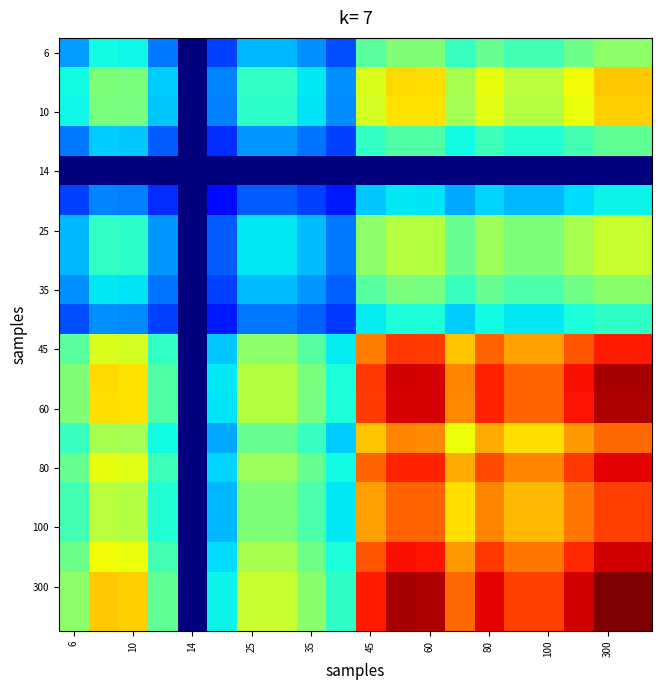

Is it true that 6 equals 0.1 at 60?

False